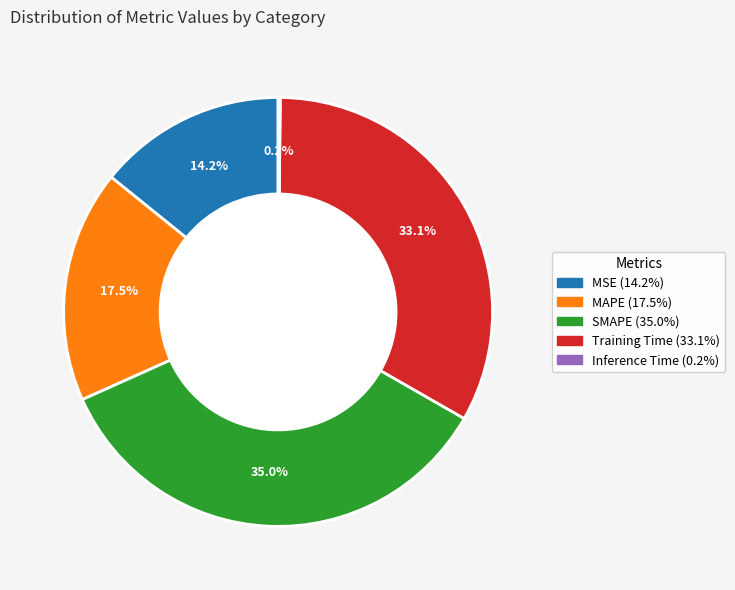

Which slice is the largest?

SMAPE